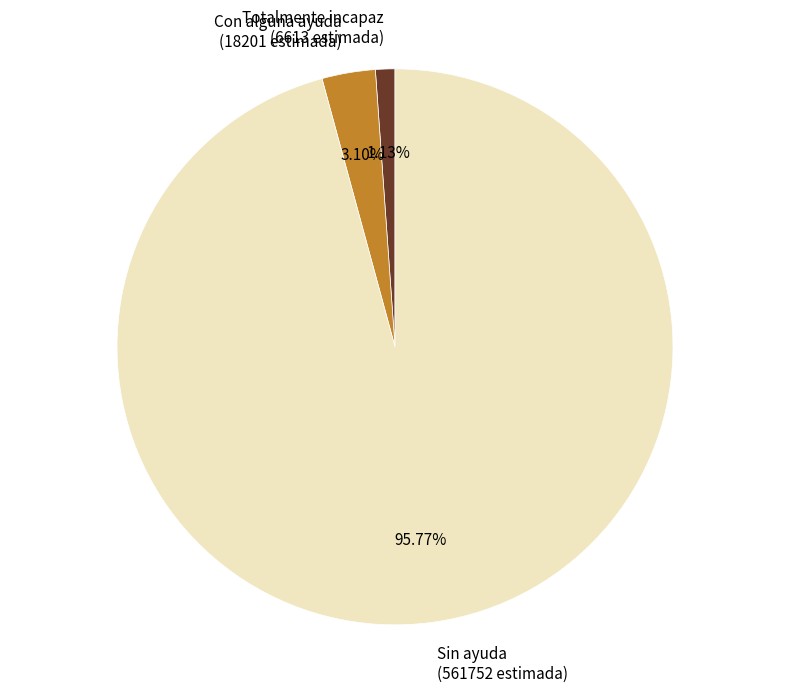

Does any single category account for the majority?

Yes